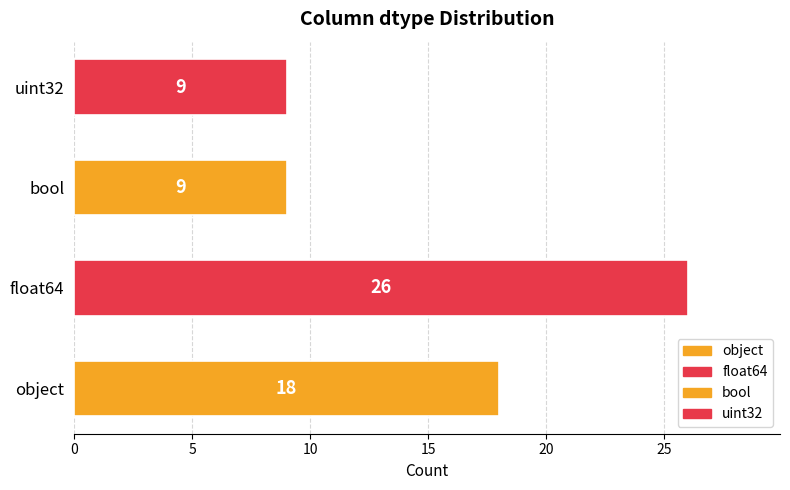

What is the change in value from float64 to uint32?

-17